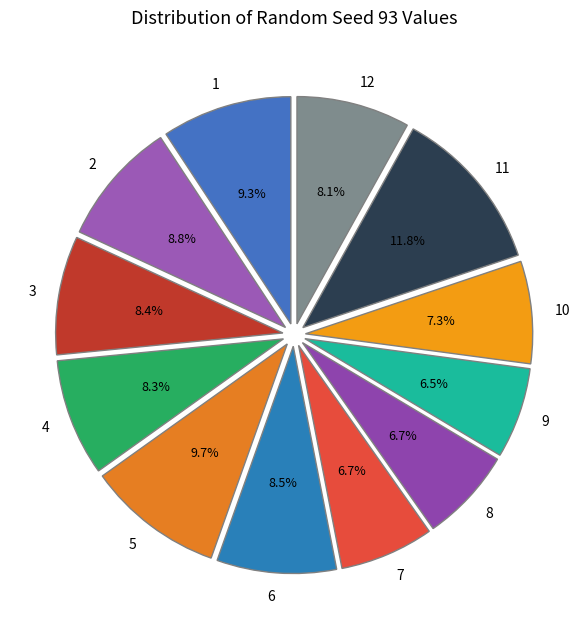

To the nearest percent, what percentage of the pie is 8?

7%